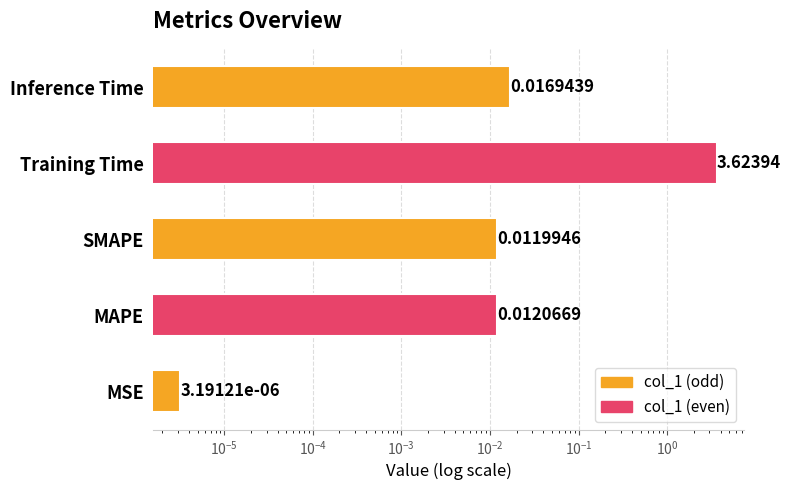

Reading left to right, transcribe all the data shown in this chart.

0.0	0.0	0.0	3.6	0.0